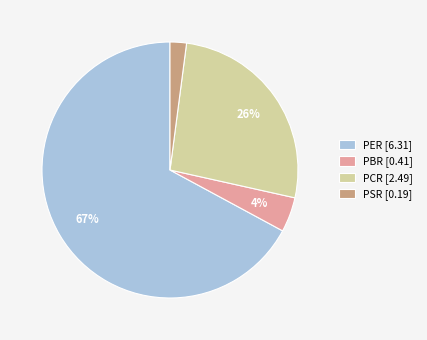

The PCR slice represents 26% of the pie. True or false?

True